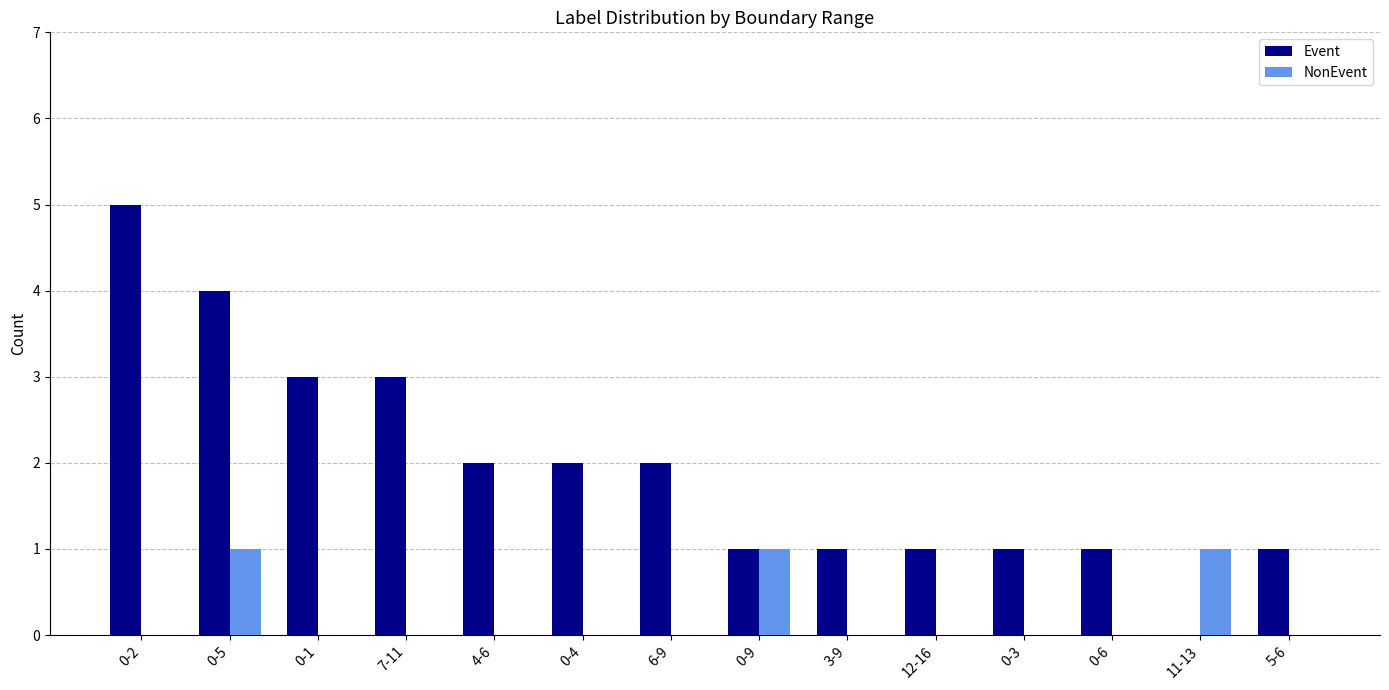

True or false: NonEvent has a value of 0 at 6-9.

True